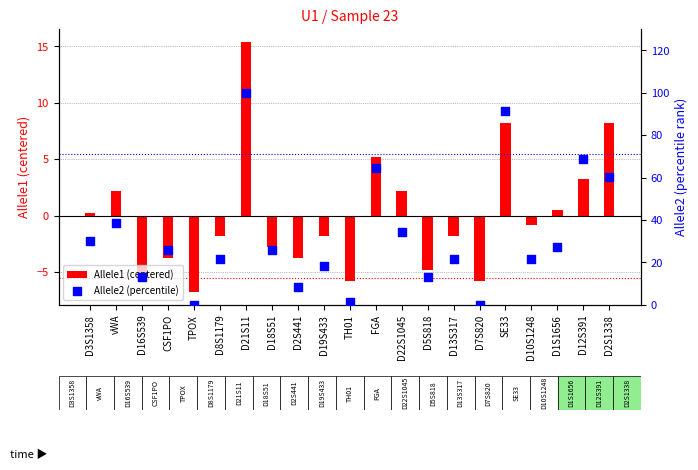

Which series reaches the maximum Y coordinate?

Allele2 (percentile)